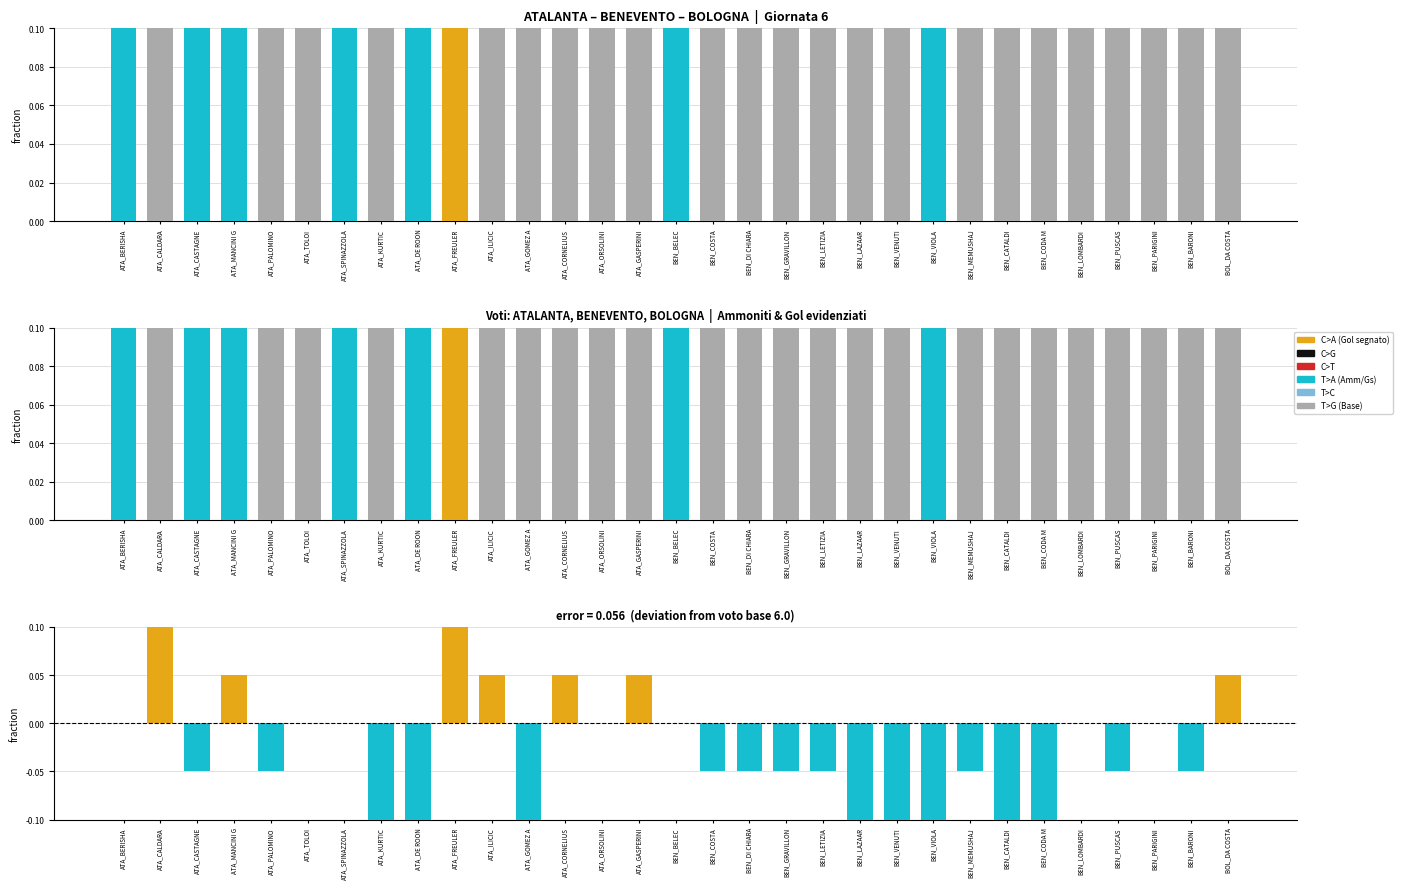

What is the total value across all series at ATA_CASTAGNE?

1.2